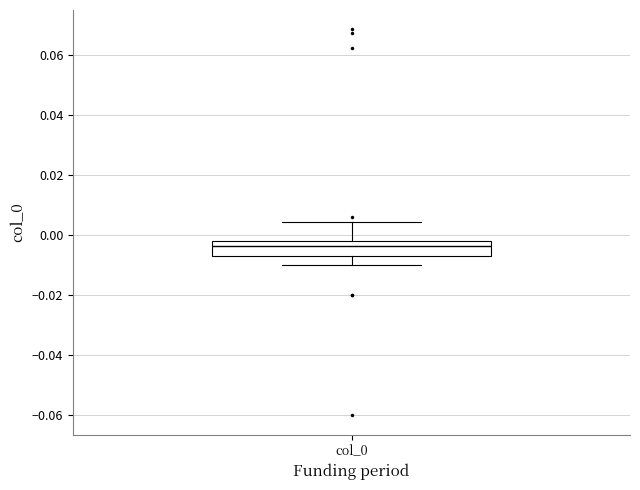

Where does the median line of the box for col_0 sit on the y-axis? The values are not printed on the chart, so give them approximately, as read against the axis.

-0.004